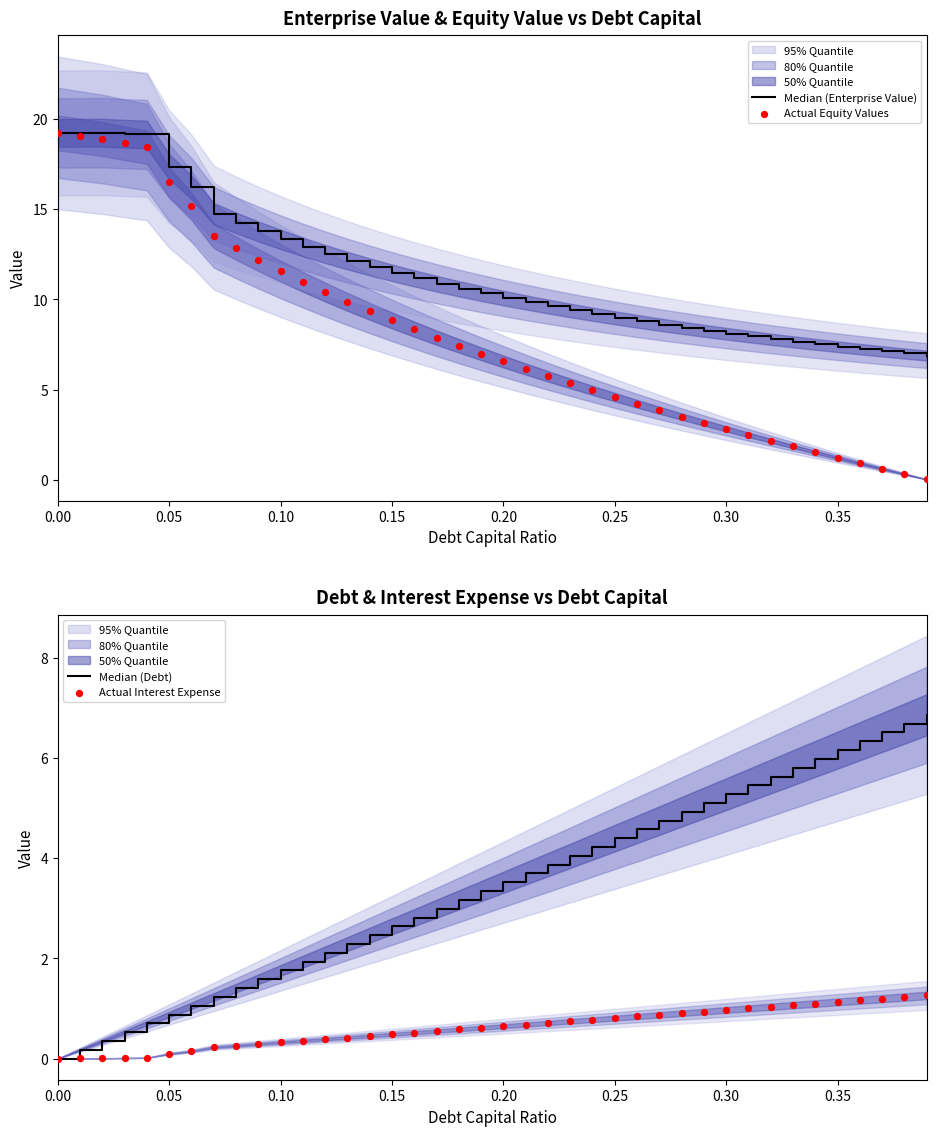

At how many categories does at least one series exceed 3?

40